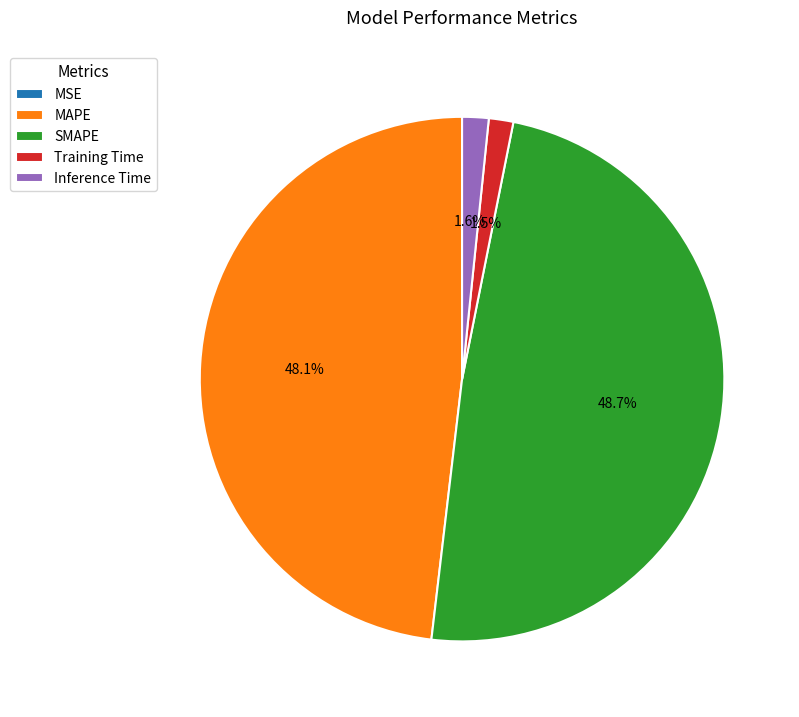

Which slice is the largest?

SMAPE